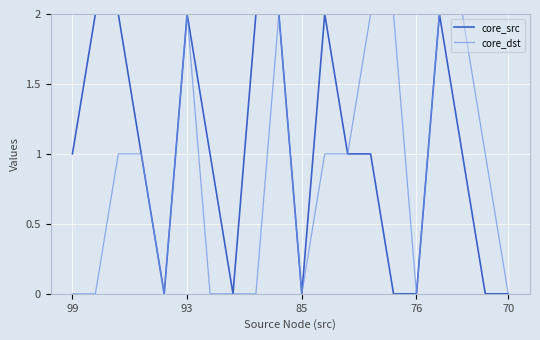

Reading left to right, transcribe all the data shown in this chart.

core_src: 1	2	2	1	0	2	1	0	2	2	0	2	1	1	0	0	2	1	0	0
core_dst: 0	0	1	1	0	2	0	0	0	2	0	1	1	2	2	0	2	2	1	0